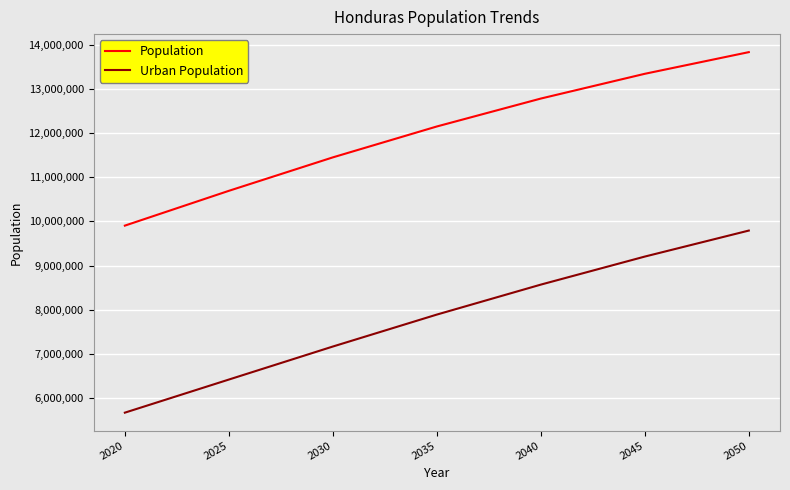

How many values in the Population series are below 12148489?

3